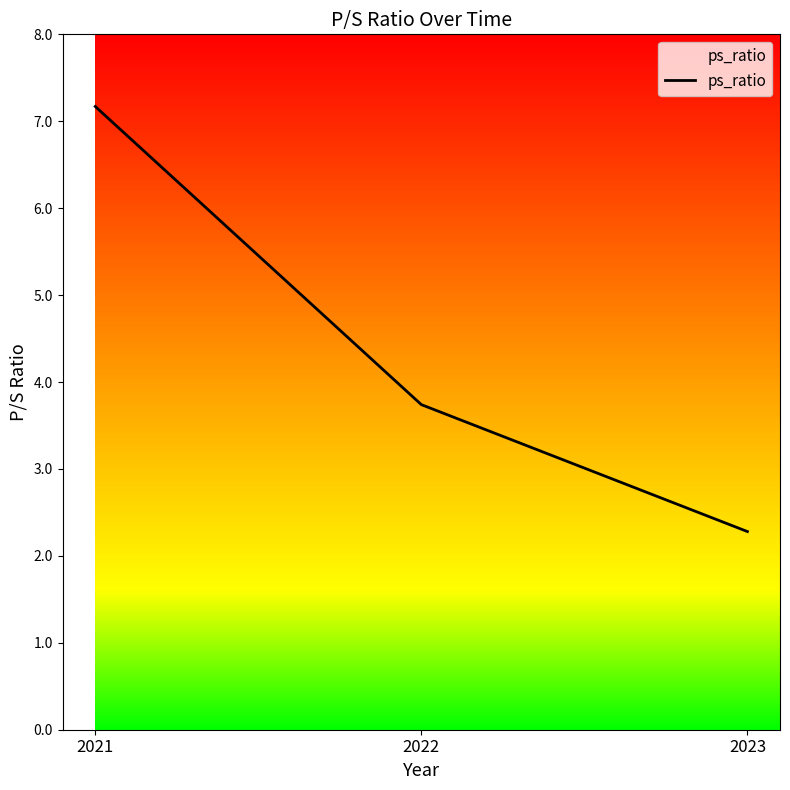

Which label corresponds to the largest value in the chart?

2021